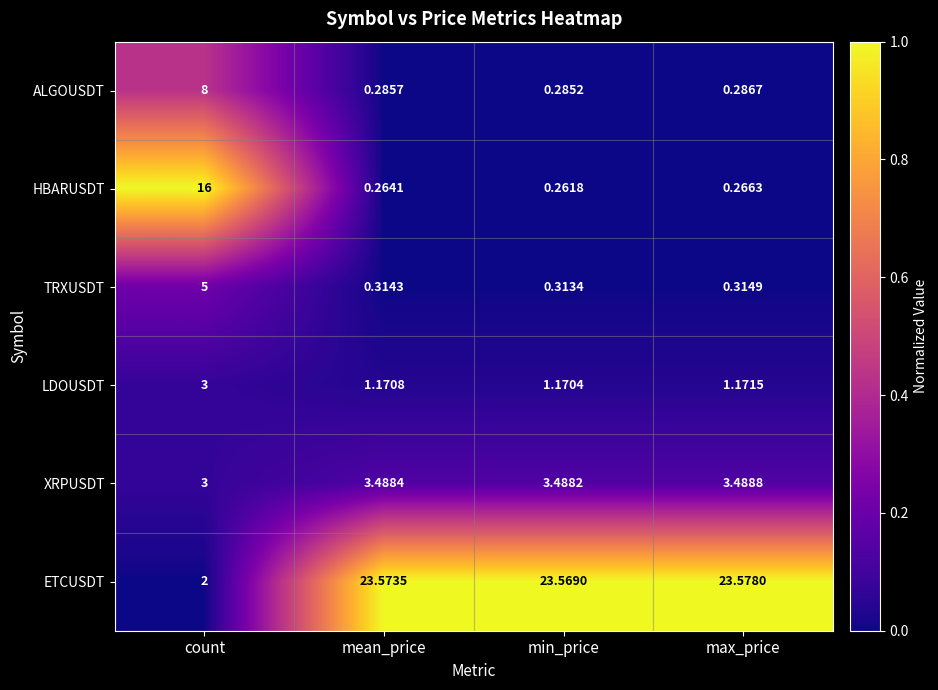

Where is ALGOUSDT nearest to the value 4?

max_price